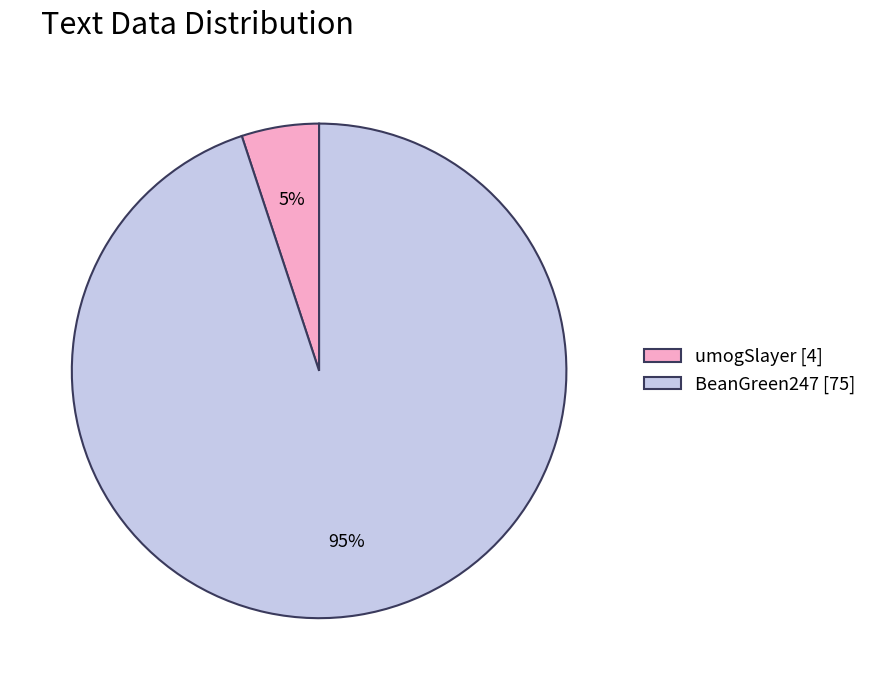

Rank the categories by value from lowest to highest.

umogSlayer, BeanGreen247